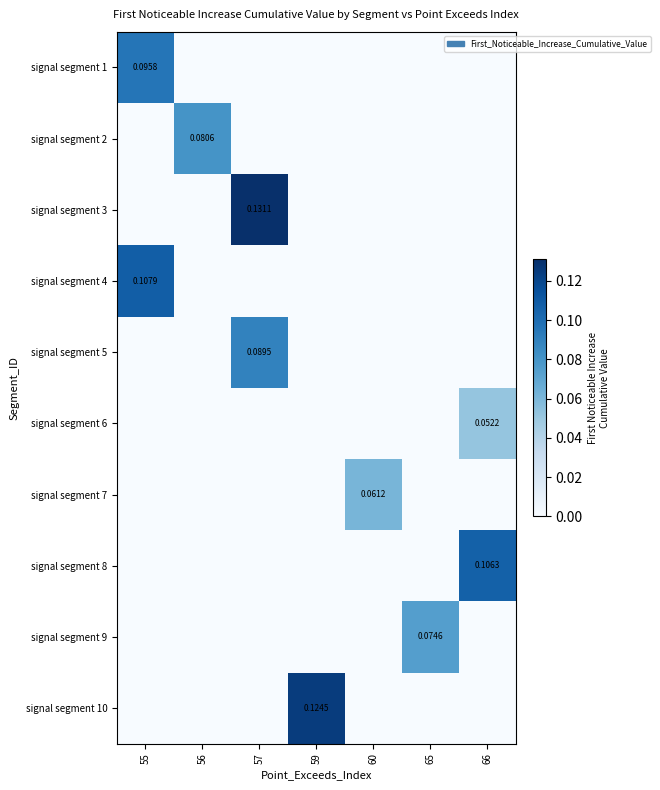

Is the value of signal segment 9 at 65 greater than the value of signal segment 10 at 59?

No